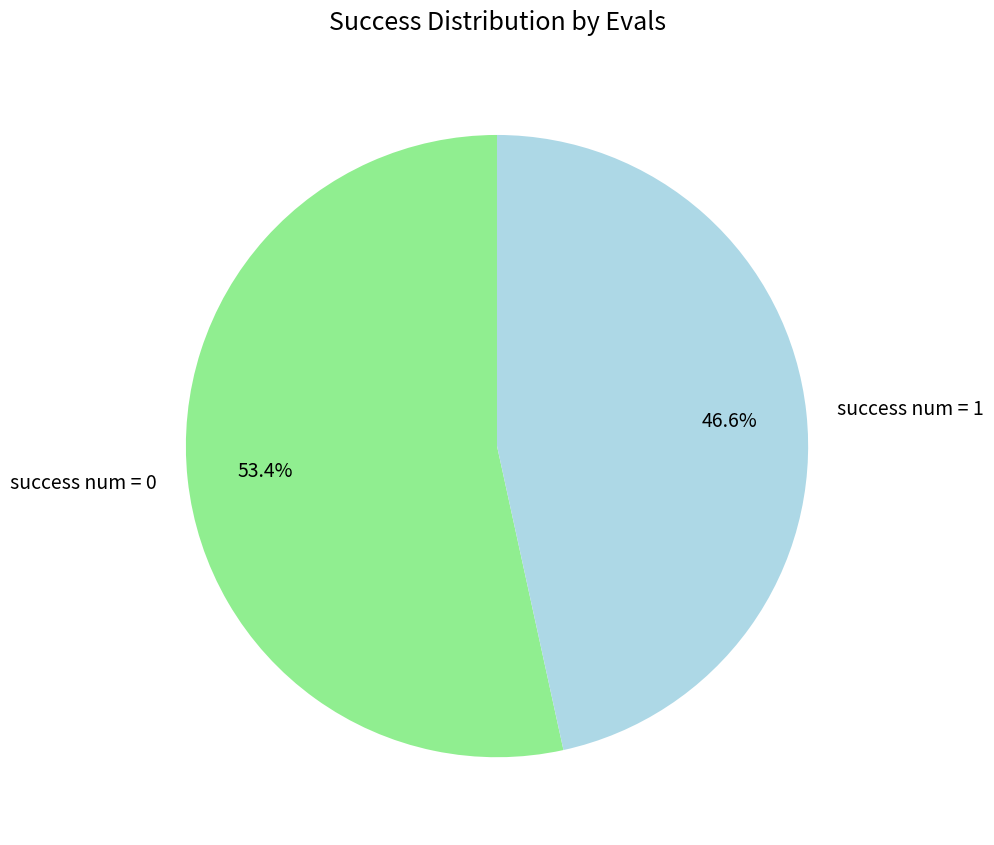

Which has a higher value, success num = 0 or success num = 1?

success num = 0